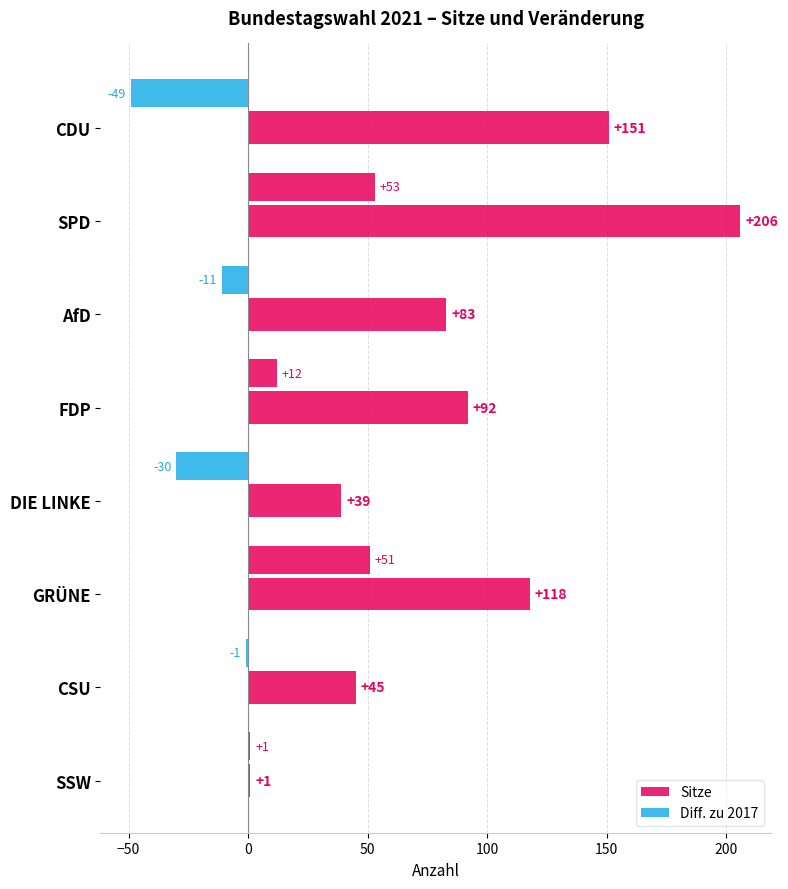

Reading left to right, list all the values displayed in this chart.

Sitze: 151	206	83	92	39	118	45	1
Diff. zu 2017: -49	53	-11	12	-30	51	-1	1